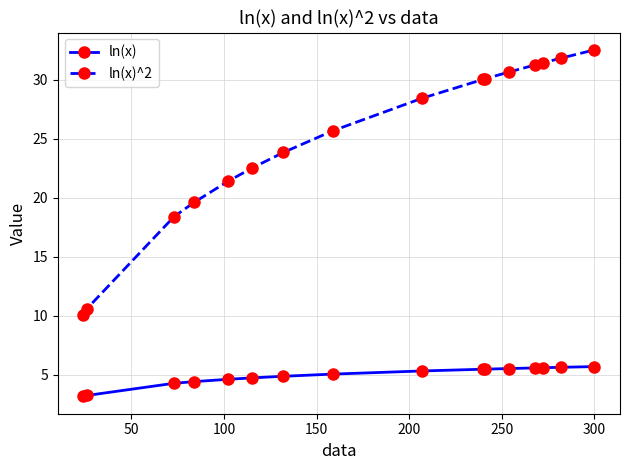

How many lines are shown in the chart?

2